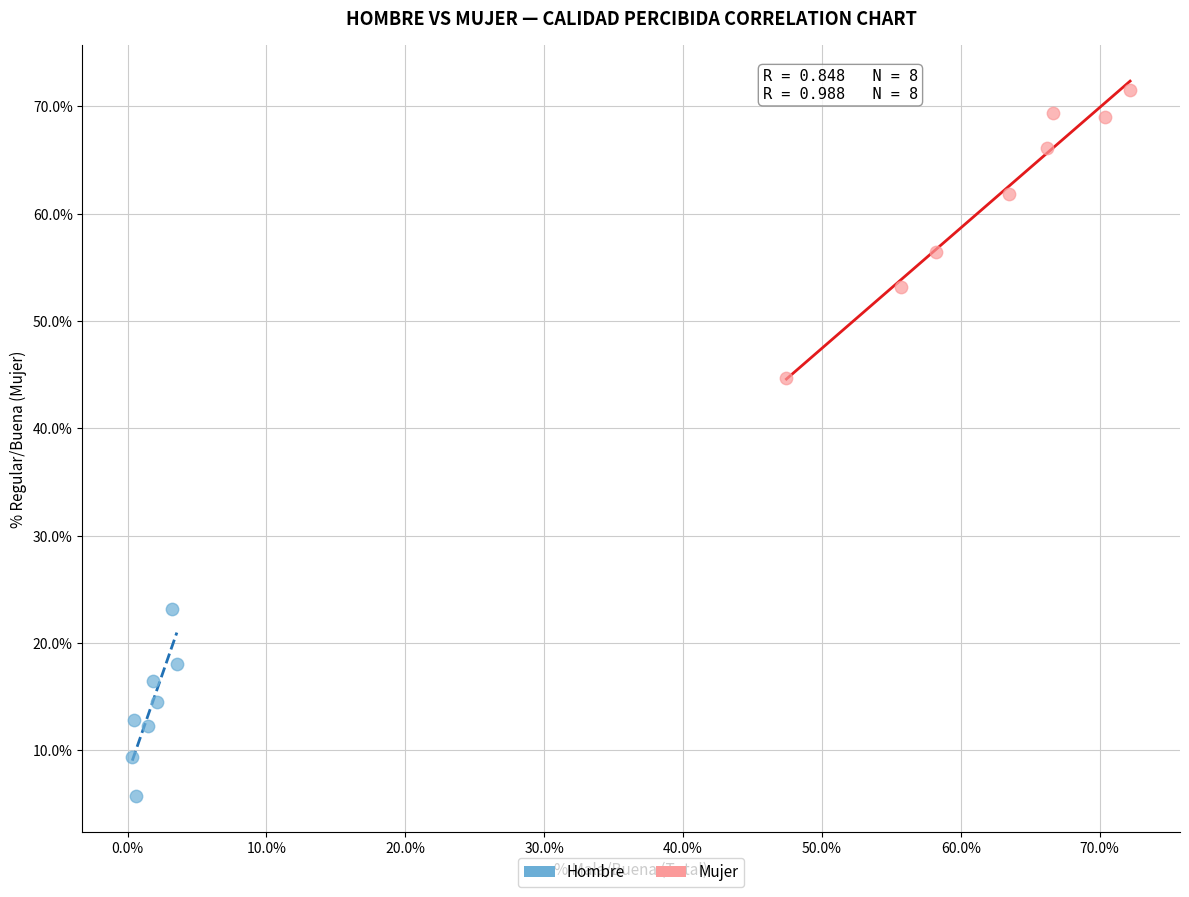

Which series contains the highest Y value?

Mujer